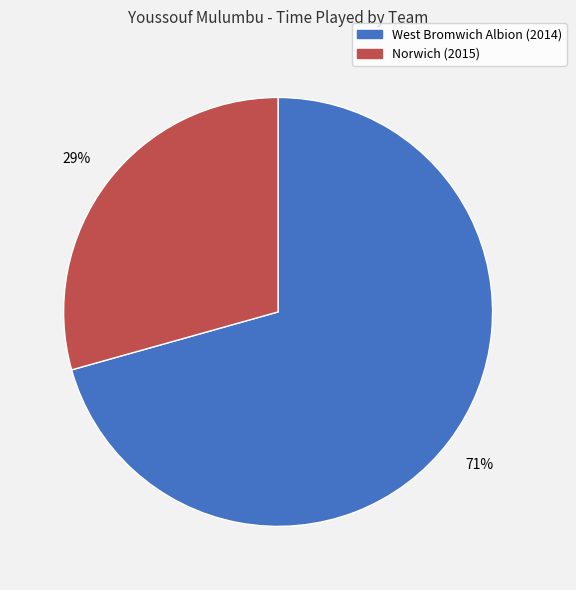

To the nearest percent, what is the combined percentage of West Bromwich Albion (2014) and Norwich (2015)?

100%